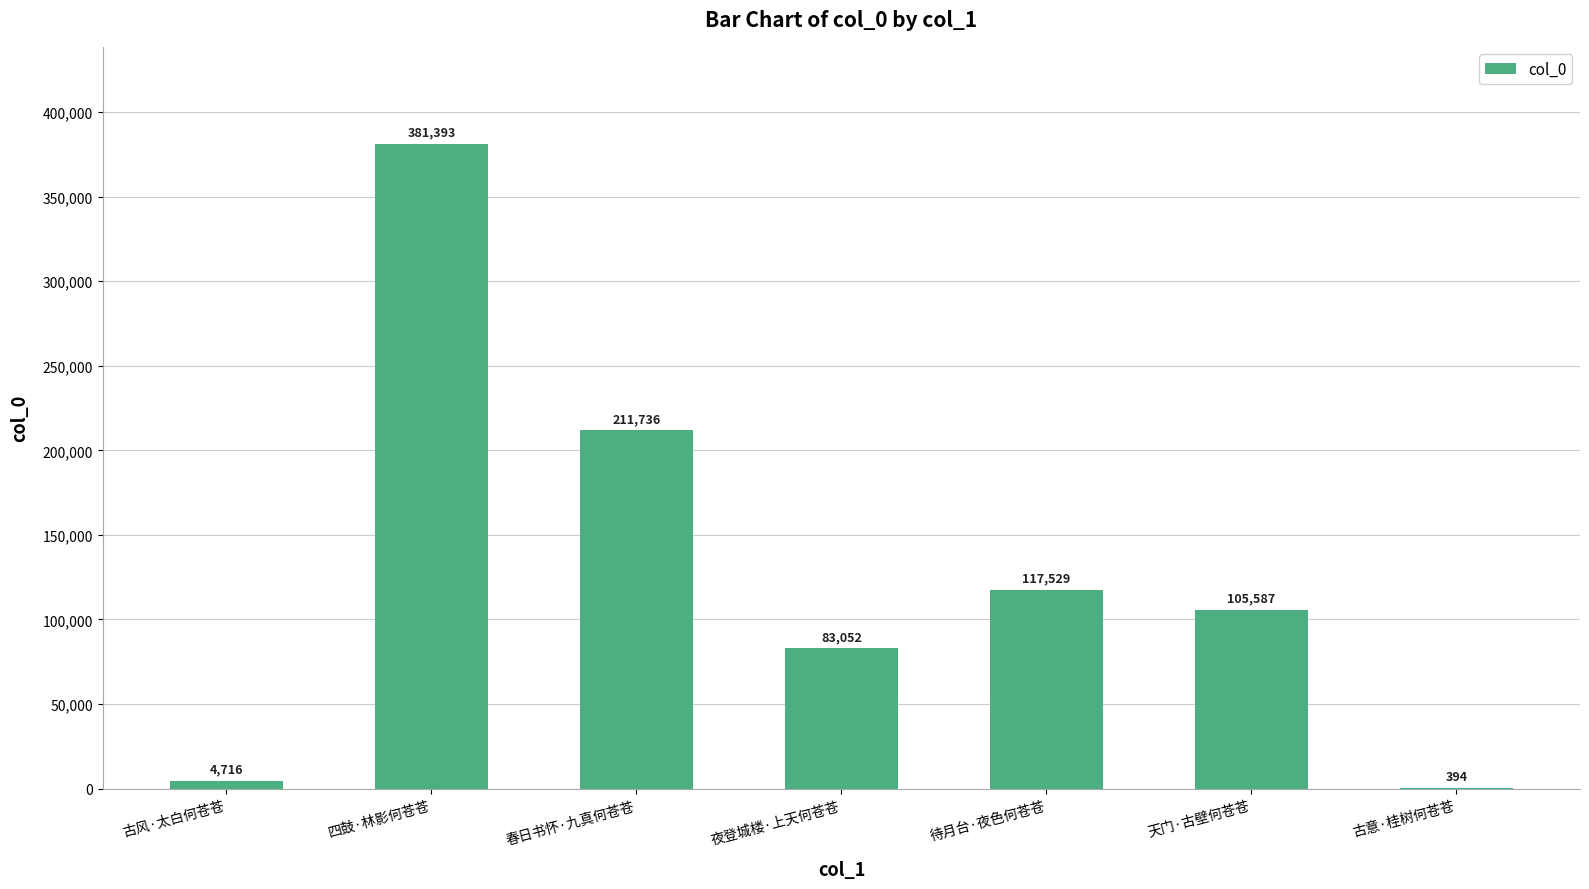

Are the bars horizontal?

No